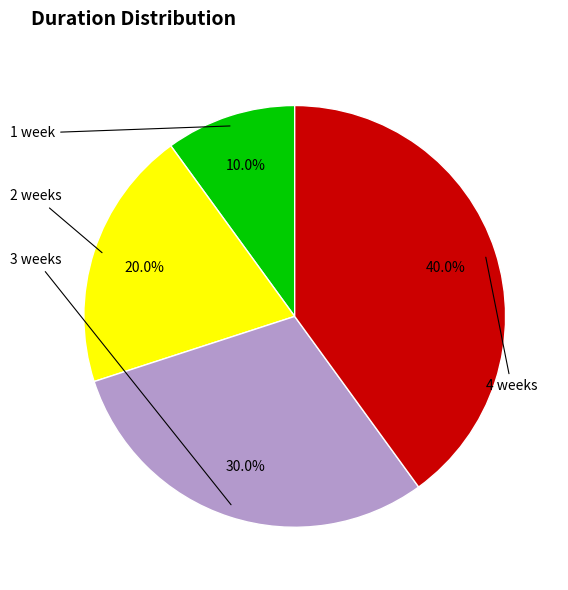

Is 4 weeks the majority of the pie?

No